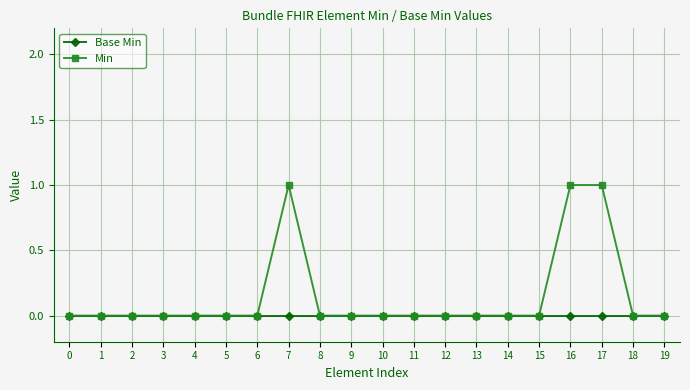

What are all the series names shown in the legend?

Base Min, Min